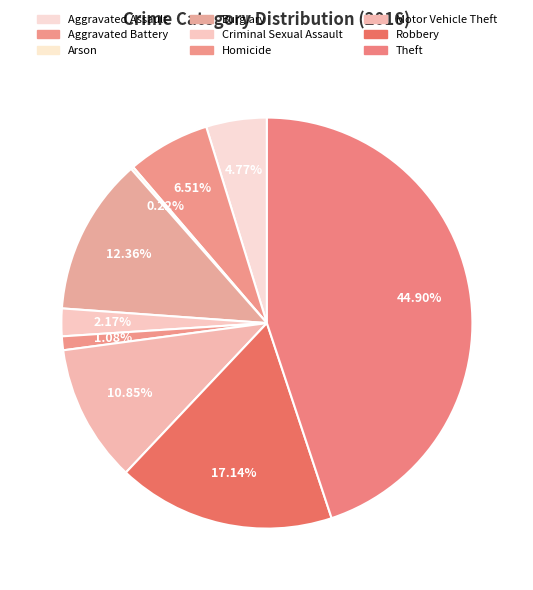

The Theft slice represents 45% of the pie. True or false?

True